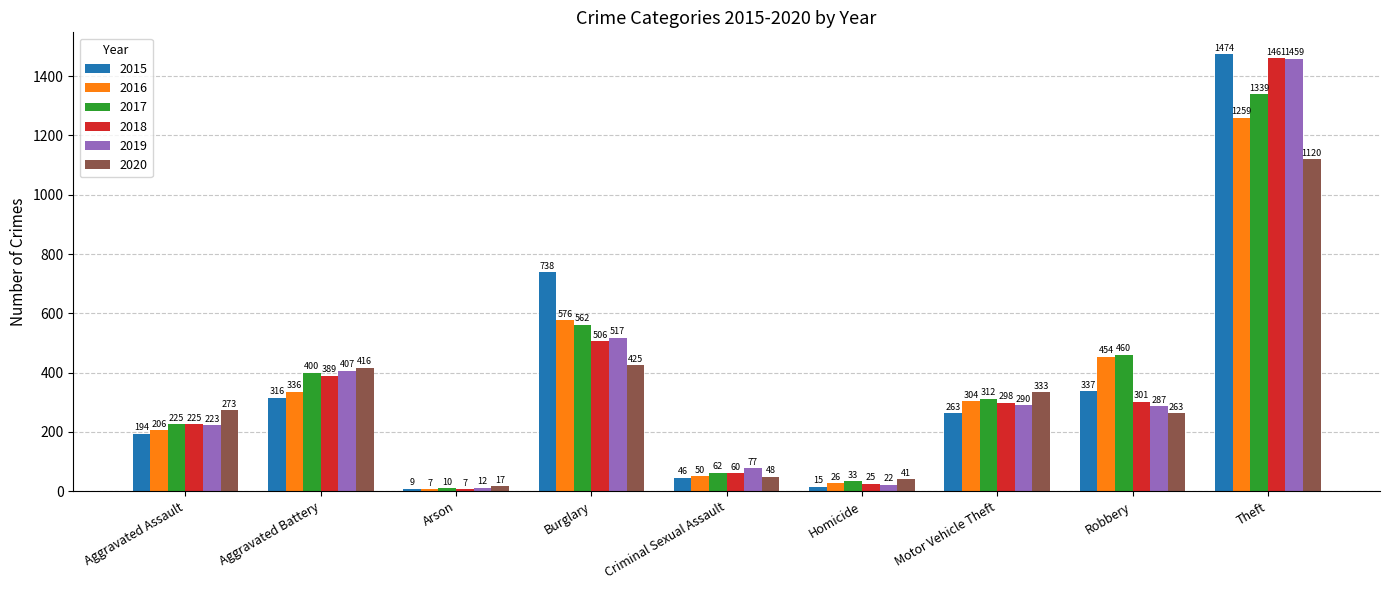

What is the difference between the second highest and minimum values in the 2017 series?

552